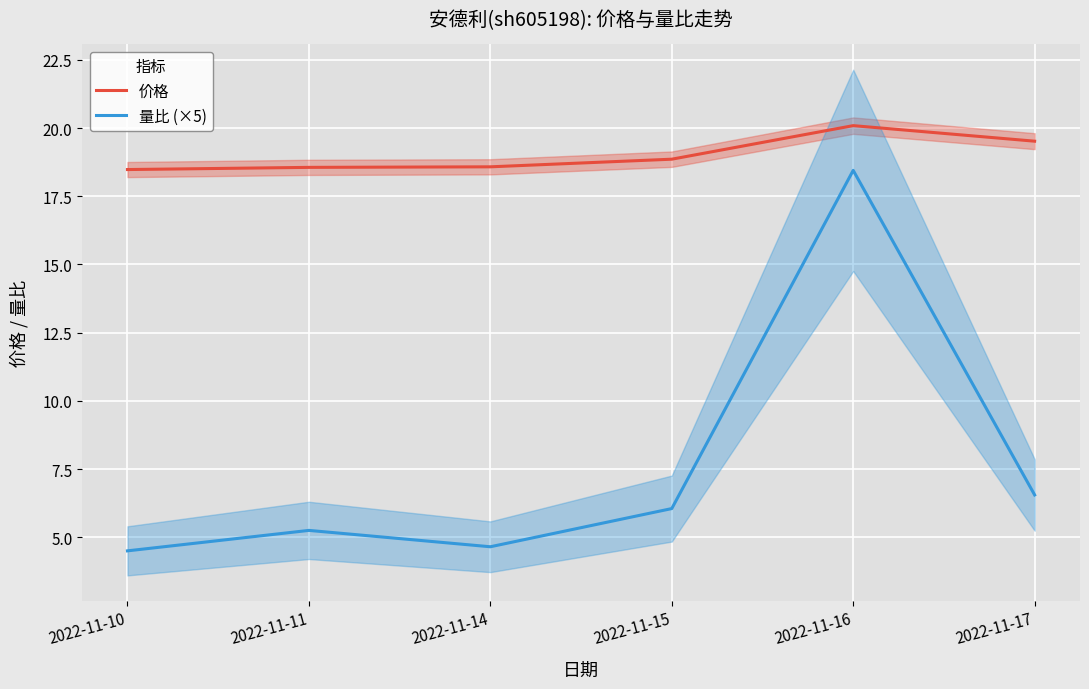

What are all the series names shown in the legend?

价格, 量比 (×5)